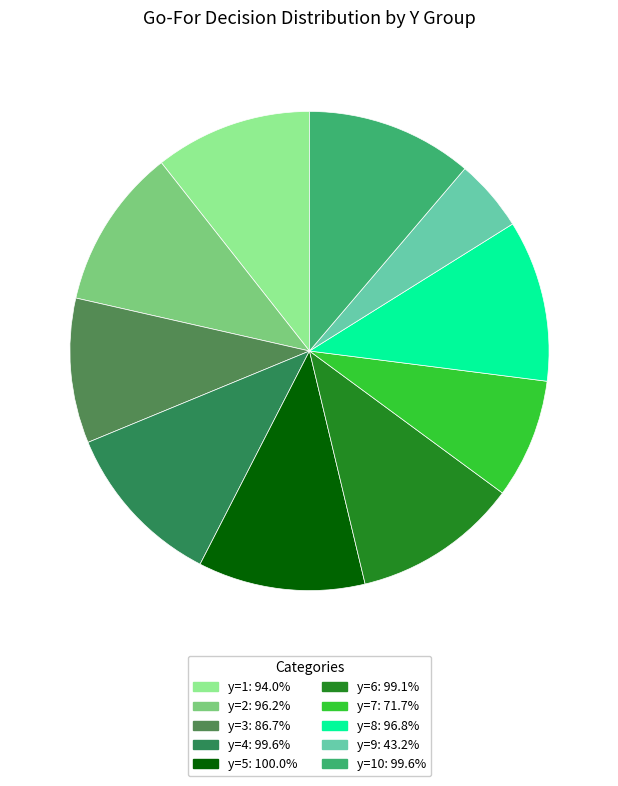

Which category has the smallest portion of the pie?

y=9